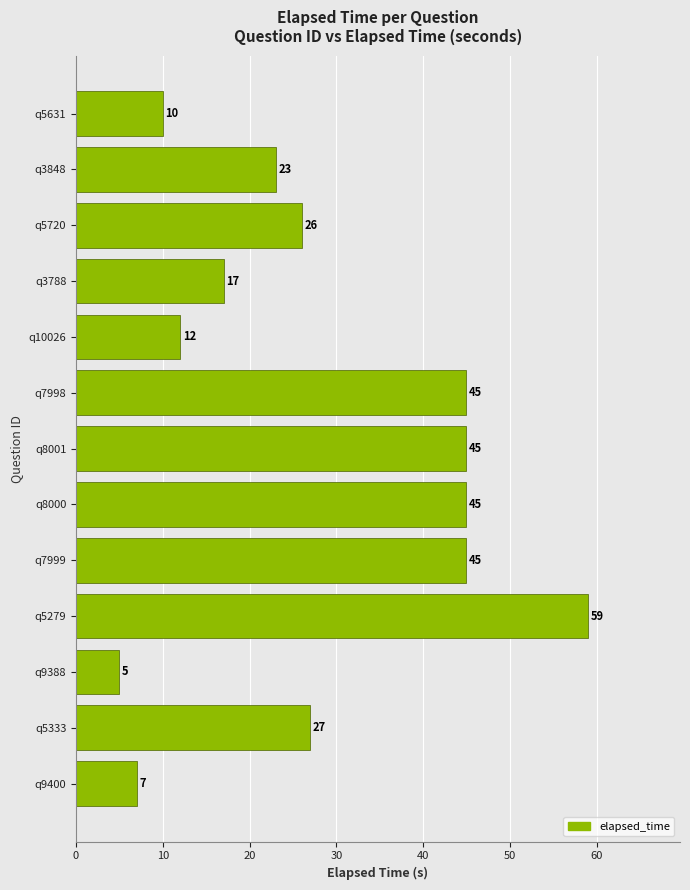

What is the smallest value displayed?

5